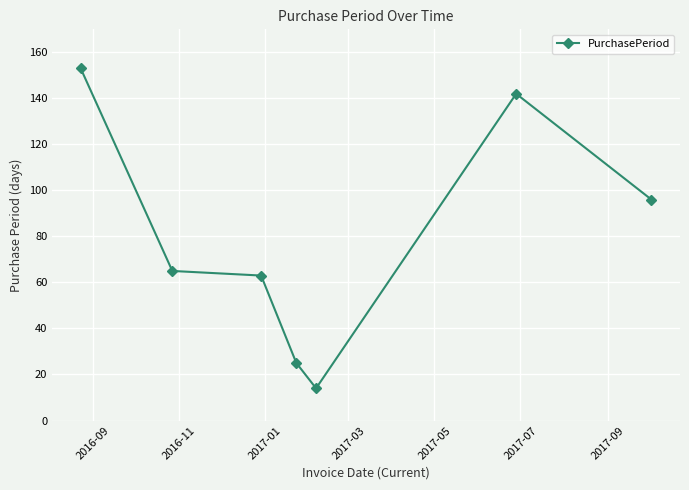

What is the value of the 5th point from the left?

14